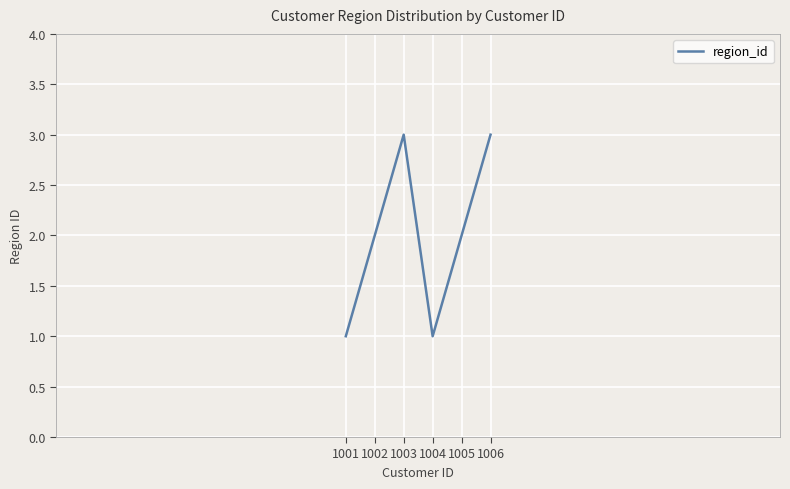

True or false: the data has more than 1 interior local peaks.

False